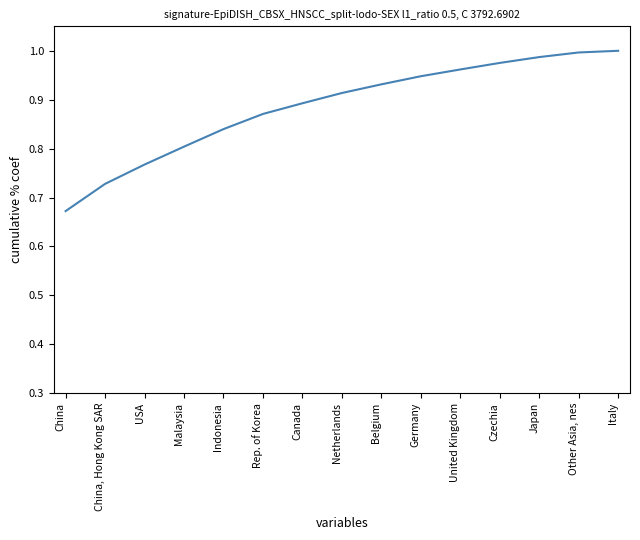

What is the change in value from Canada to Japan?

+0.1